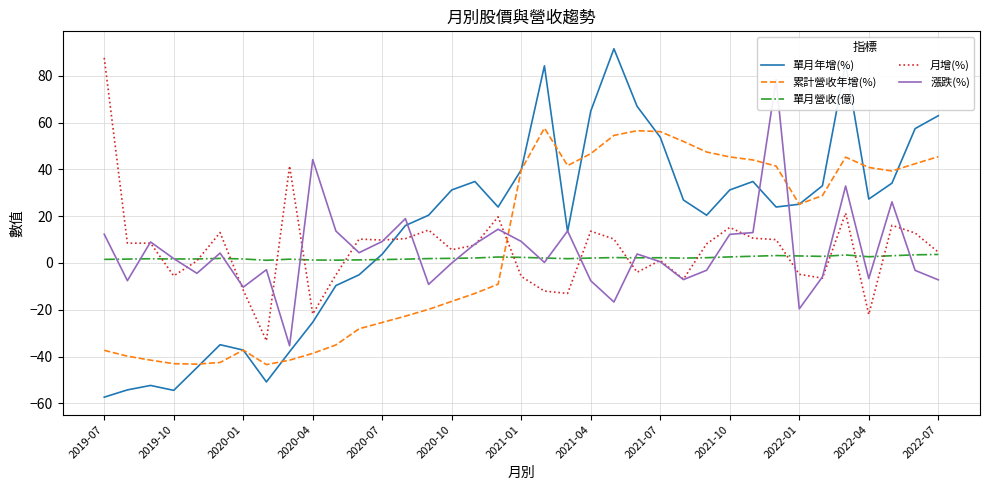

What is the highest value of the 月增(%) series?

87.6